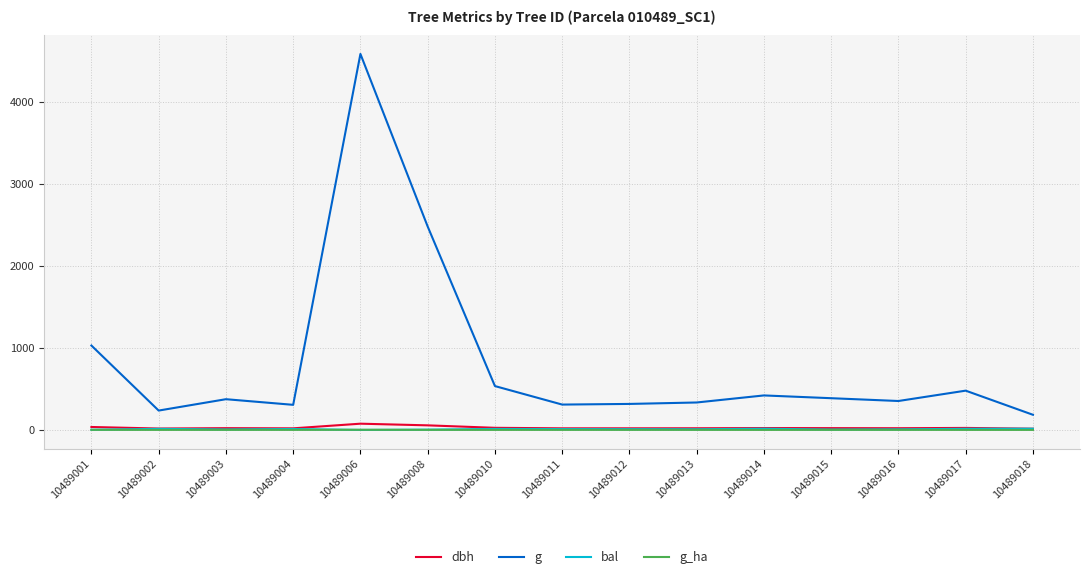

At how many categories does at least one series exceed 2271?

2